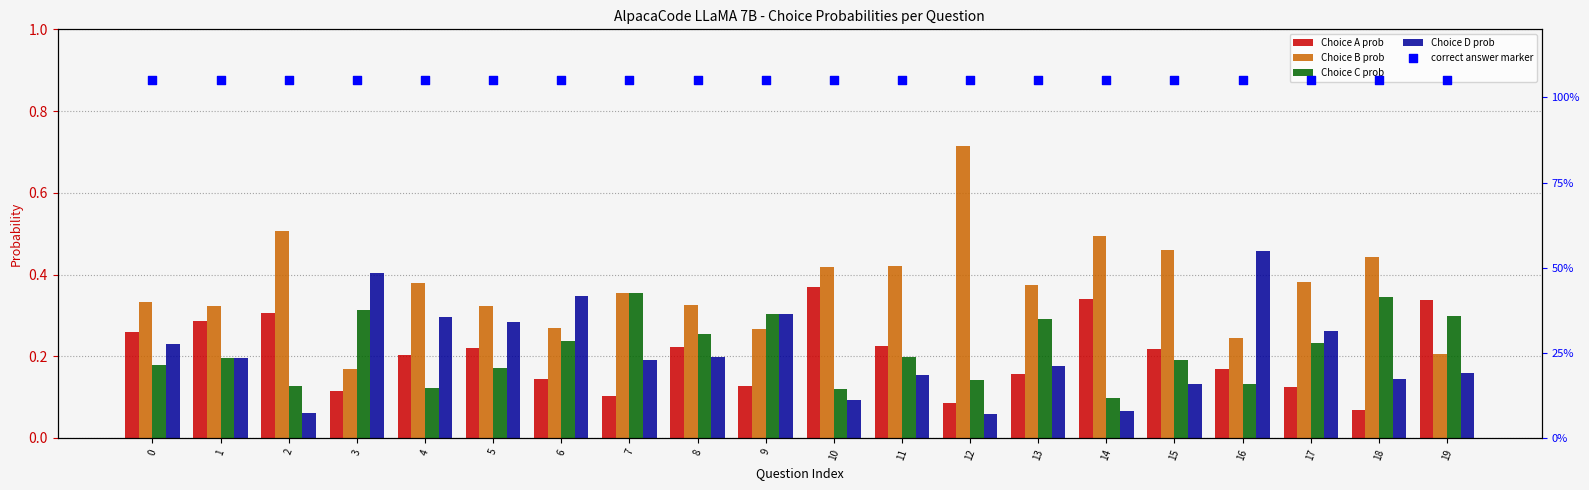

Which series reaches the minimum Y coordinate?

Choice D prob